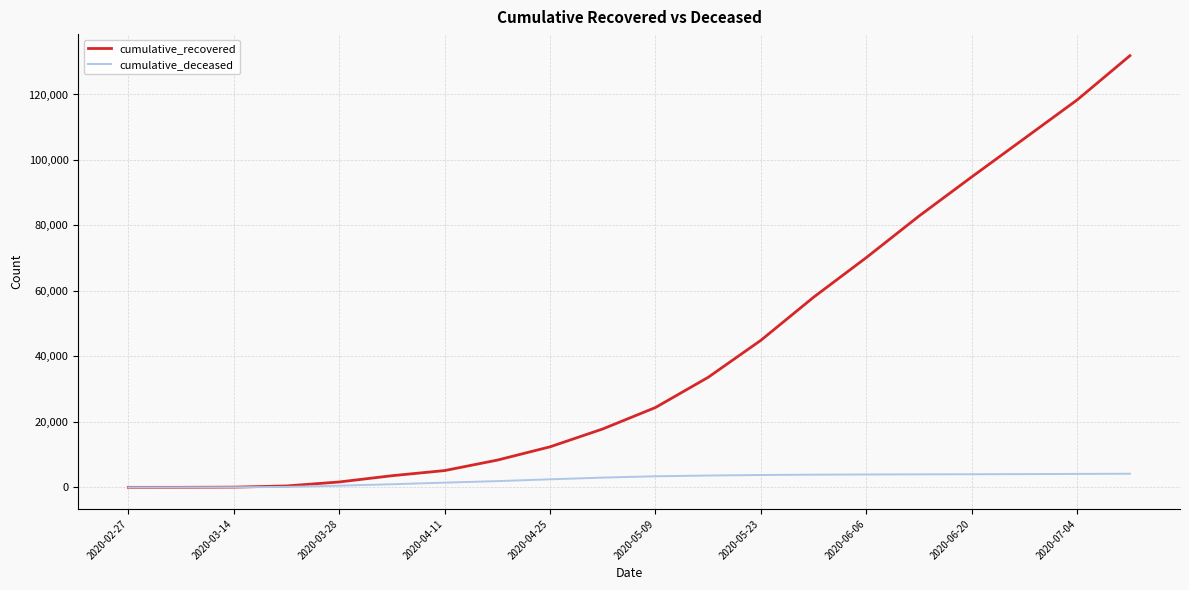

What is the lowest value of the cumulative_recovered series?

3